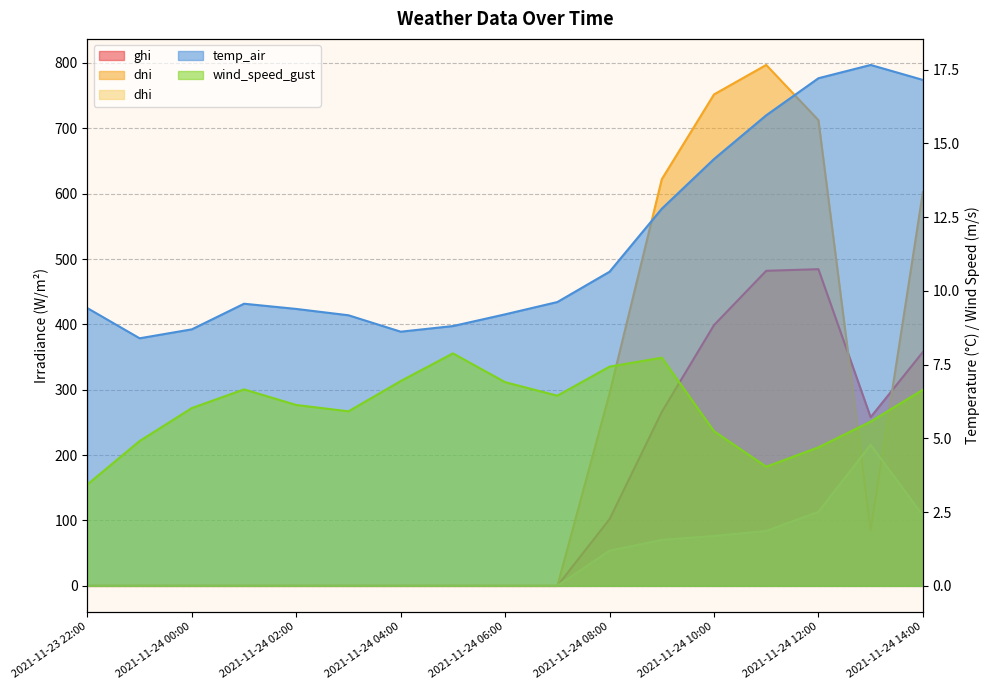

Reading left to right, what are all the values shown in this chart?

ghi: 0.0	0.0	0.0	0.0	0.0	0.0	0.0	0.0	0.0	0.0	102.0	266.1	398.9	482.0	484.5	258.0	357.7
dni: 0.0	0.0	0.0	0.0	0.0	0.0	0.0	0.0	0.0	0.0	294.5	622.1	751.9	797.0	712.5	85.6	602.2
dhi: 0.0	0.0	0.0	0.0	0.0	0.0	0.0	0.0	0.0	0.0	53.7	70.3	76.3	83.9	113.2	215.9	107.7
temp_air: 9.4	8.4	8.7	9.6	9.4	9.2	8.6	8.8	9.2	9.6	10.7	12.8	14.5	16.0	17.2	17.7	17.2
wind_speed_gust: 3.4	4.9	6.0	6.7	6.1	5.9	6.9	7.9	6.9	6.4	7.4	7.7	5.2	4.0	4.7	5.6	6.6